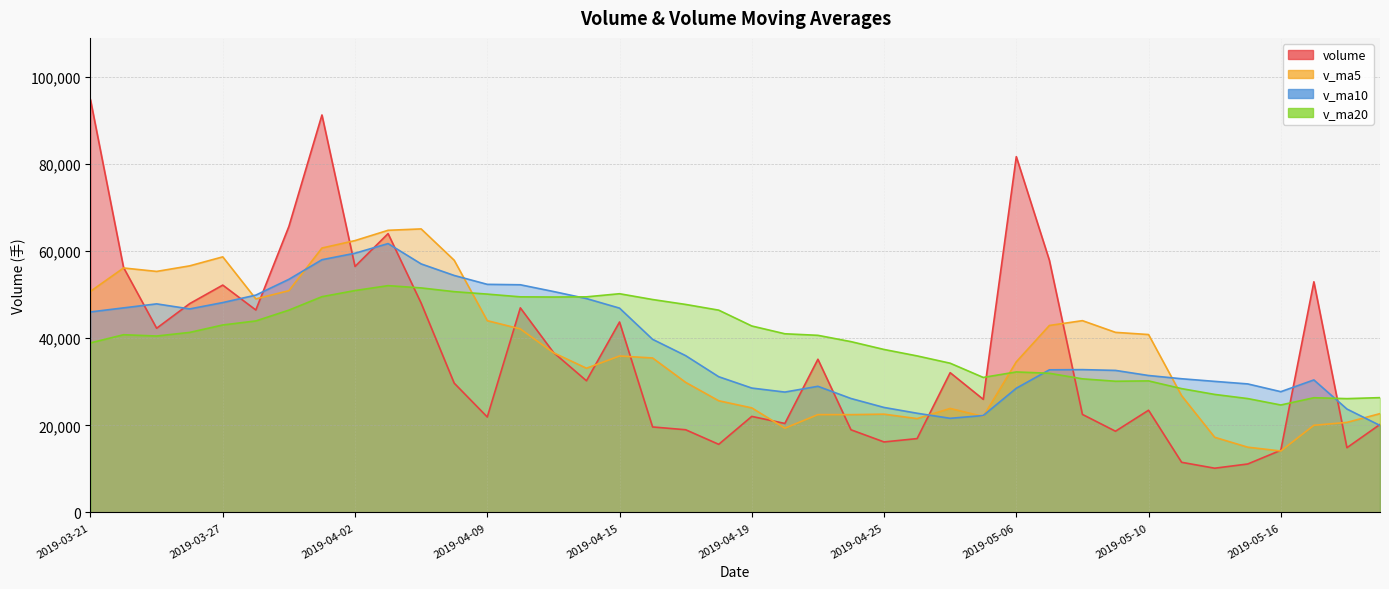

How many times do v_ma5 and volume cross each other?

13